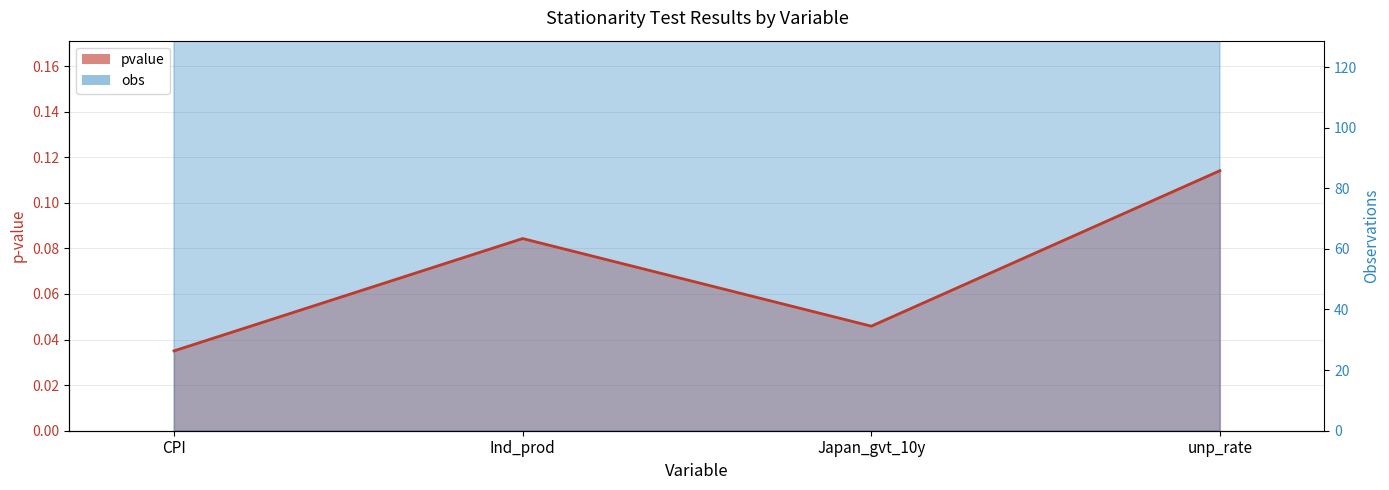

Does the chart have visible grid lines?

Yes